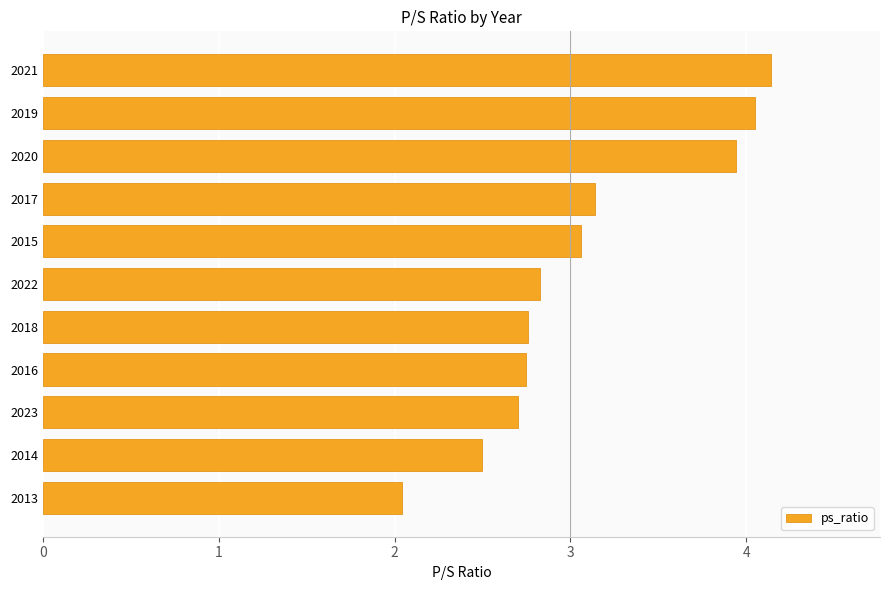

True or false: the data shows 1.4 at 2022.

False